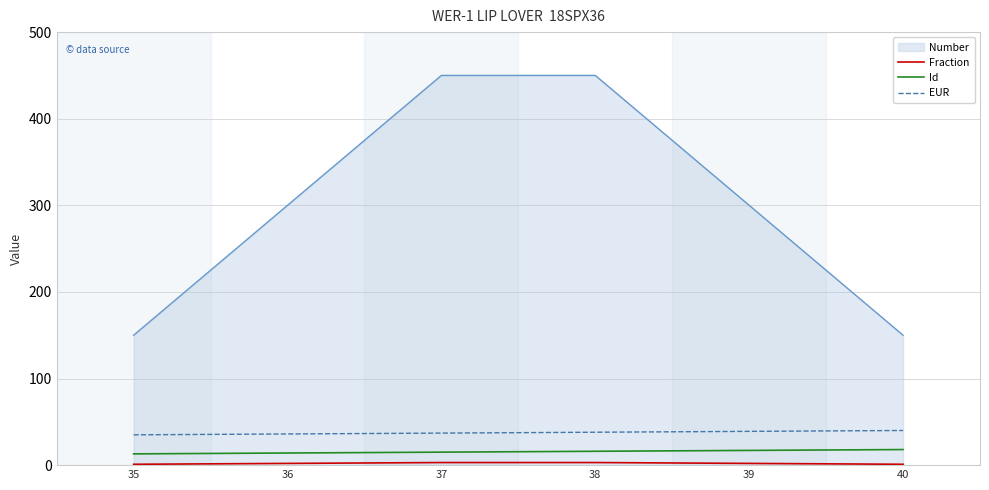

True or false: Number and Id intersect in this chart.

False